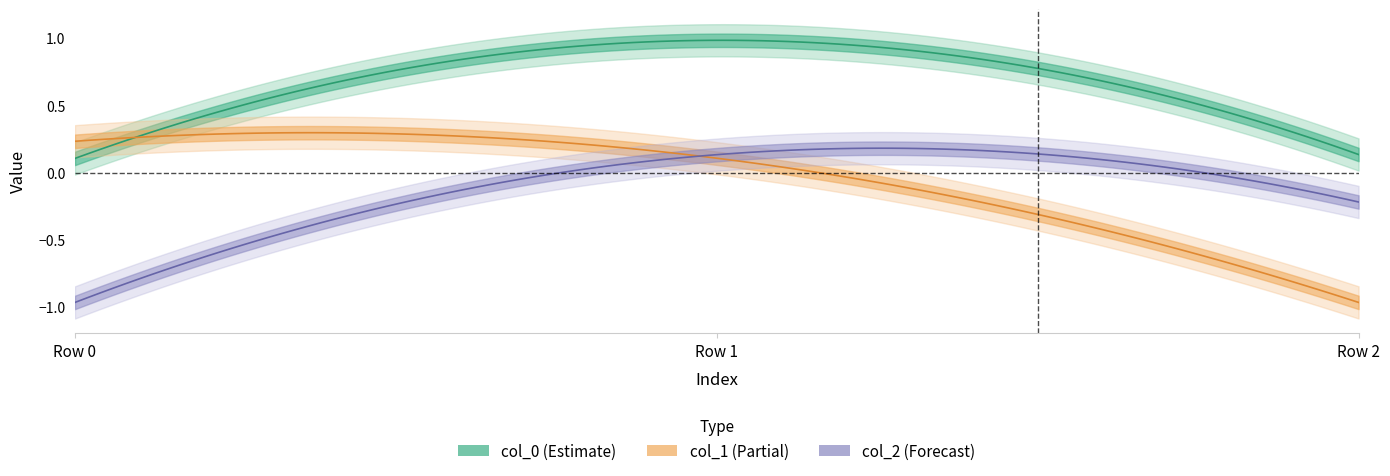

At how many categories does at least one series exceed 0?

3